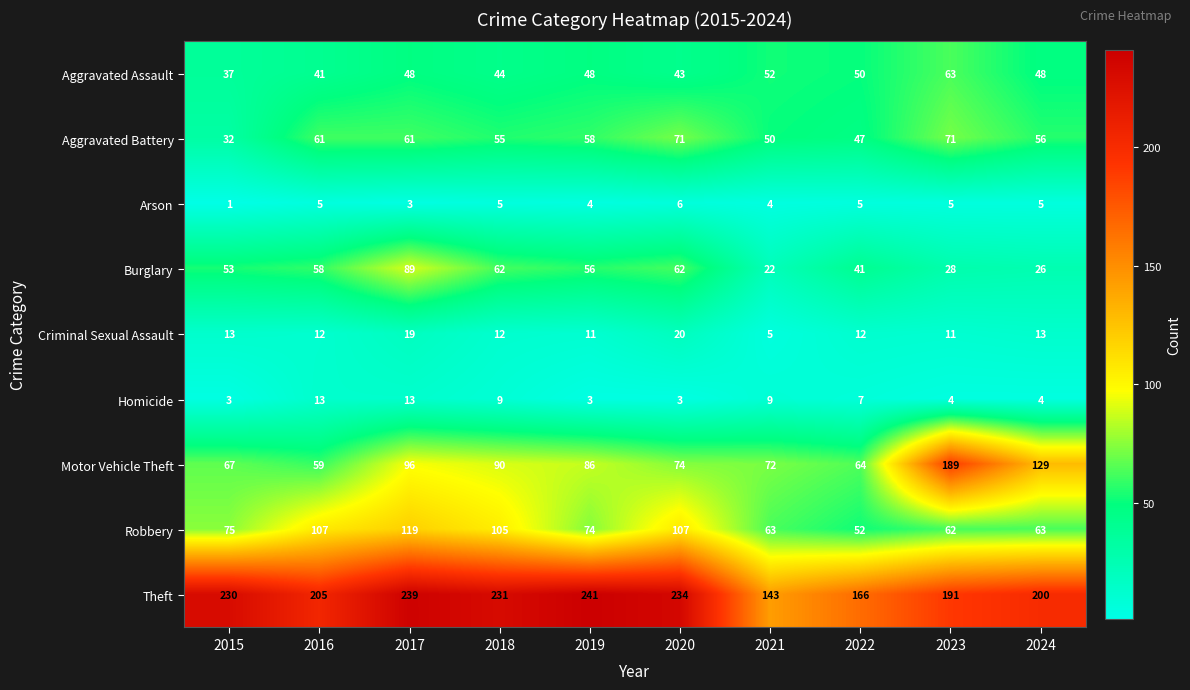

Count the number of categories in the chart.

10